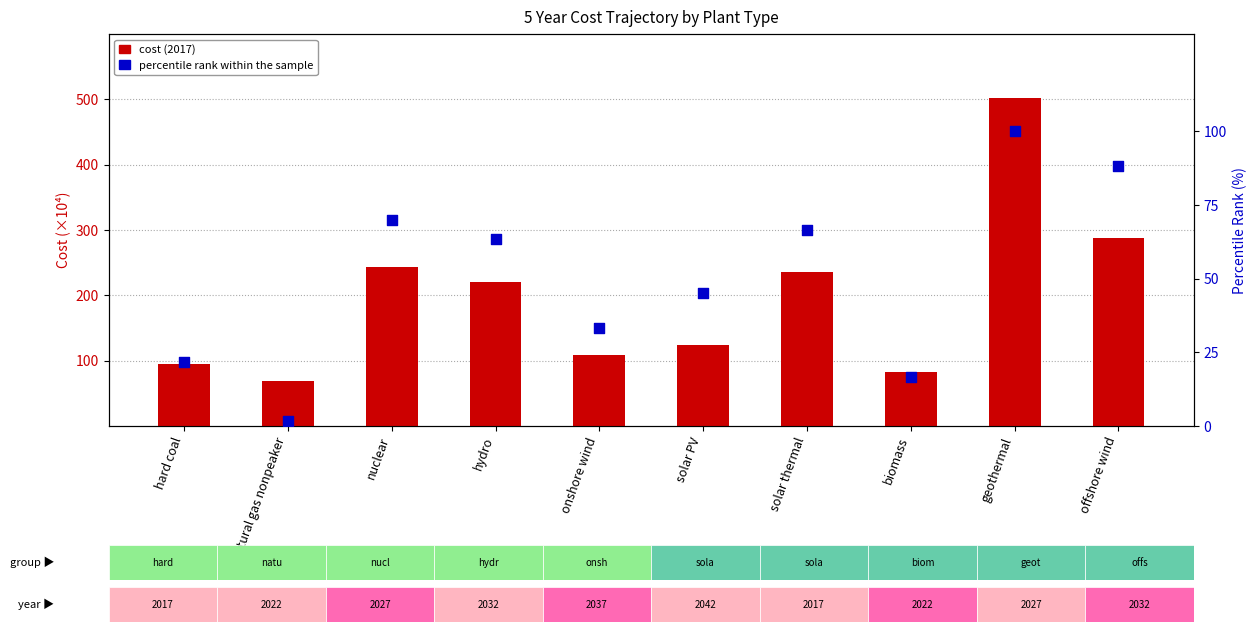

Which series contains the lowest Y value?

percentile rank within the sample